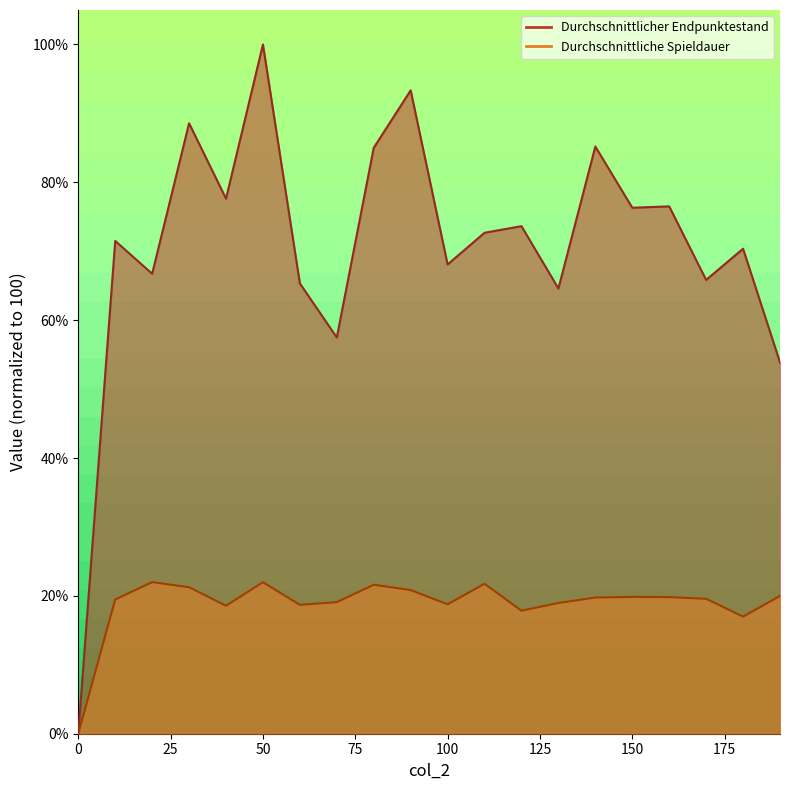

Which has a higher value, 120 or 180?

120